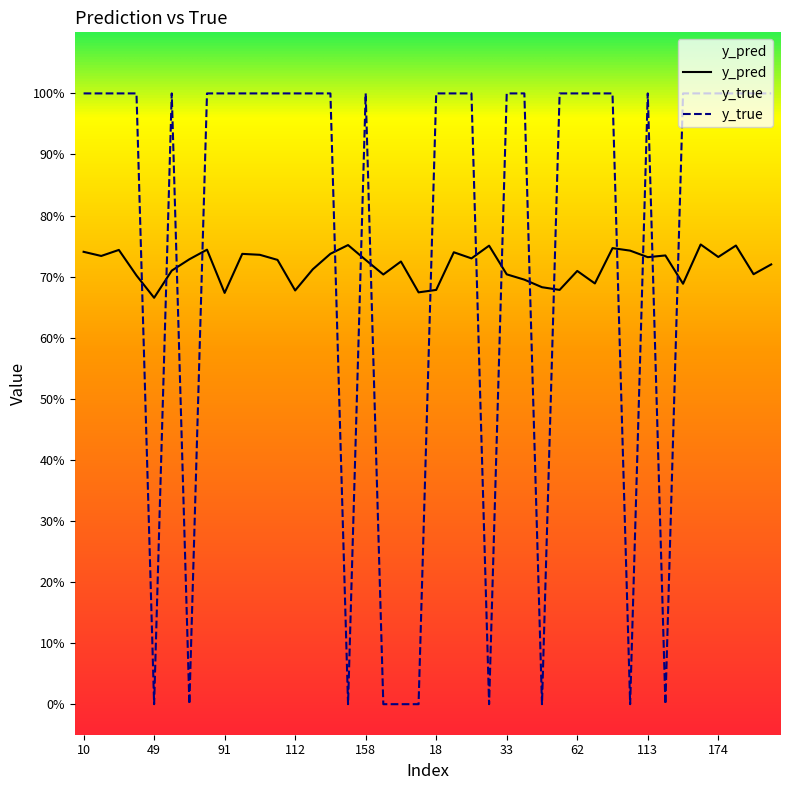

How many interior local peaks does the y_true series have?

3